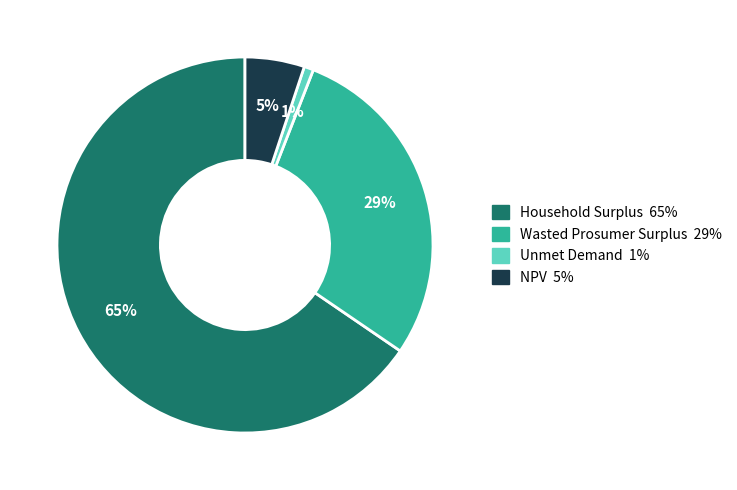

Is there any slice that represents more than half of the pie?

Yes